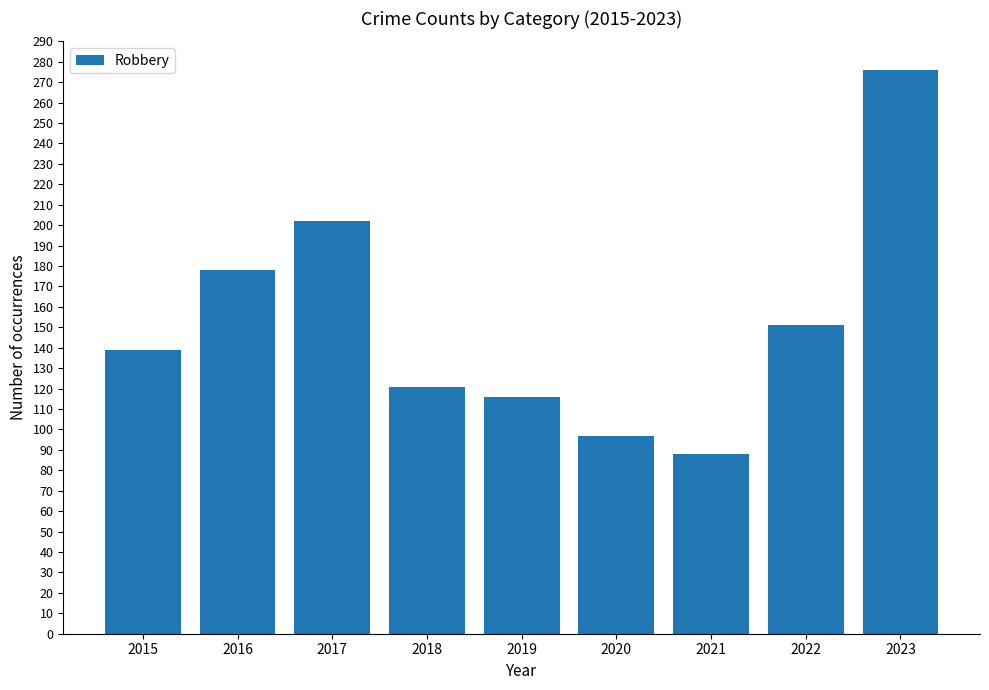

What is the greatest value displayed?

276